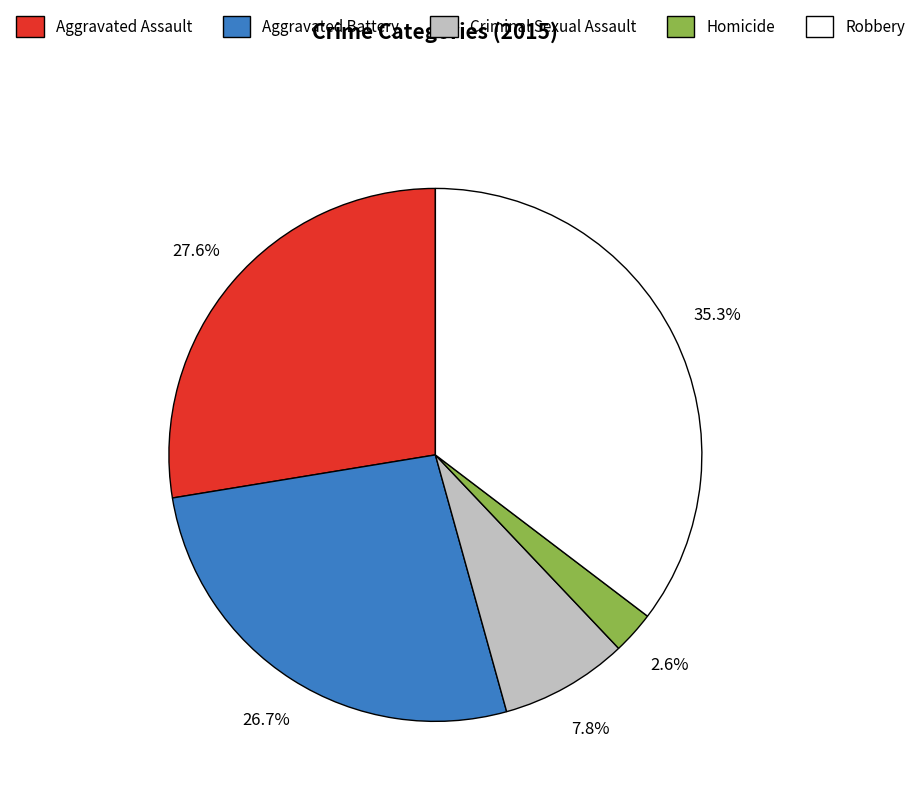

Is it true that Robbery is 21% of the pie?

False